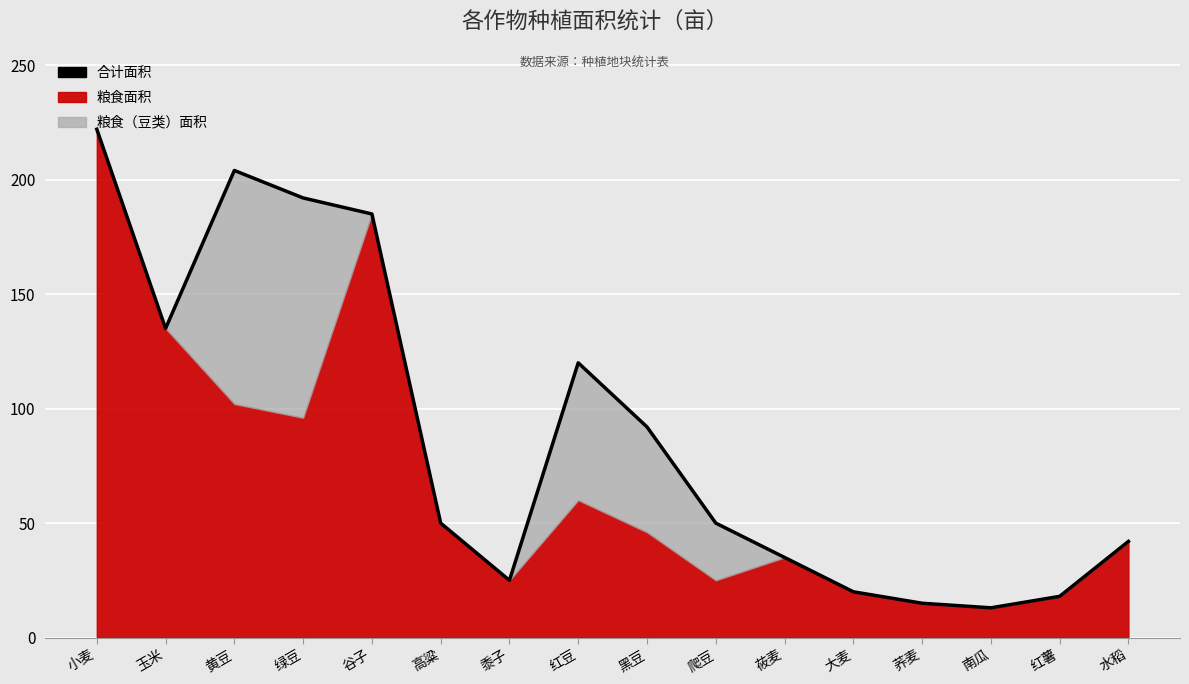

Rank the categories by value from highest to lowest.

小麦, 黄豆, 绿豆, 谷子, 玉米, 红豆, 黑豆, 高粱, 爬豆, 水稻, 莜麦, 黍子, 大麦, 红薯, 荞麦, 南瓜